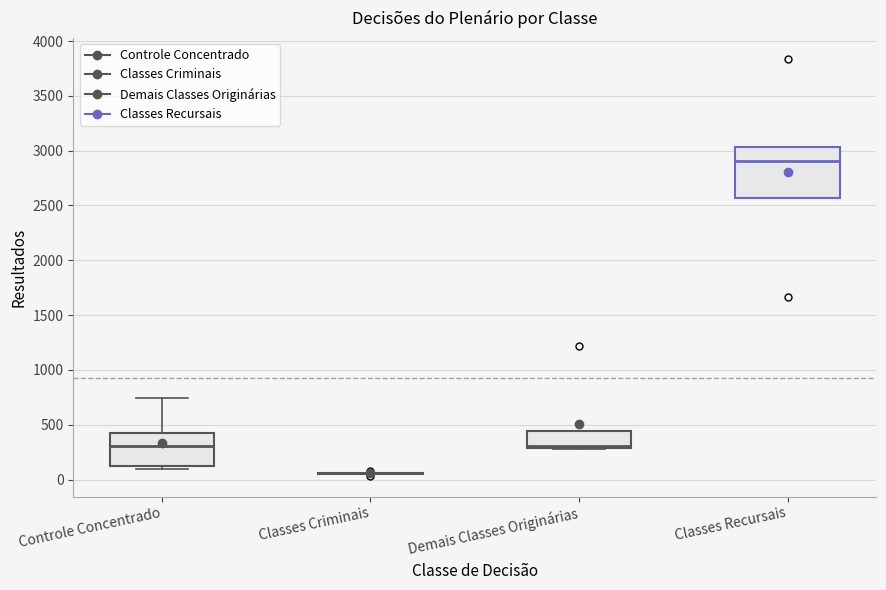

Reading left to right, transcribe this box plot: for each box, give where its median line is, the range the box spans, and where its two whiskers end, as read against the y-axis. The values are not printed on the chart, so give them approximately, as read against the axis.

Controle Concentrado: median 300, box 100 to 400, whiskers 100 (just below the box's lower edge) to 750
Classes Criminais: box collapsed to a line at 50, whiskers 50 to 50
Demais Classes Originárias: median 300 (just above the box's lower edge), box 300 to 450, whiskers 300 to 450
Classes Recursais: median 2900, box 2550 to 3050, whiskers 2550 to 3050